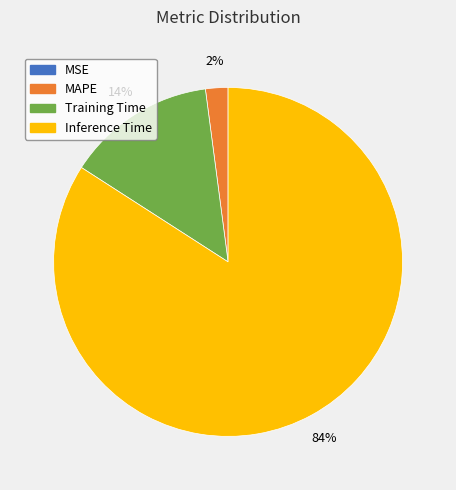

To the nearest percent, what portion does Inference Time represent?

84%